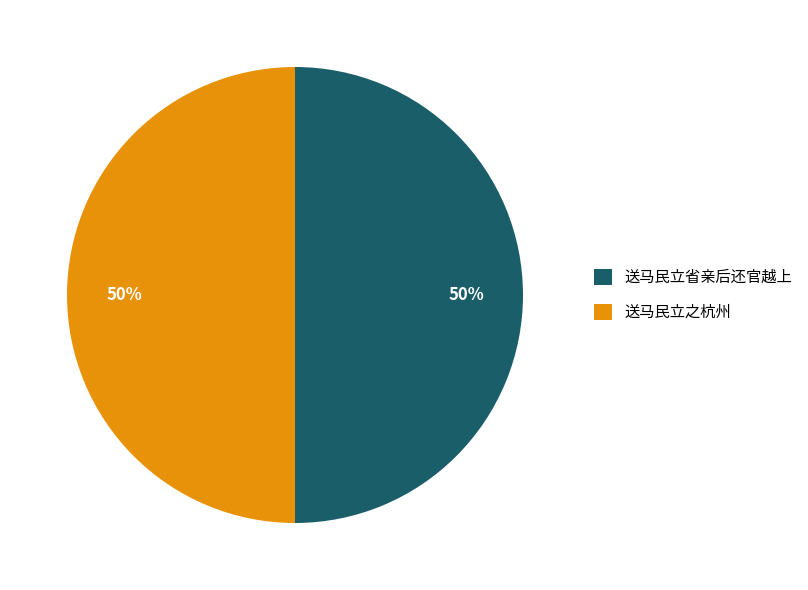

To the nearest percent, what is the combined percentage of 送马民立省亲后还官越上 and 送马民立之杭州?

100%